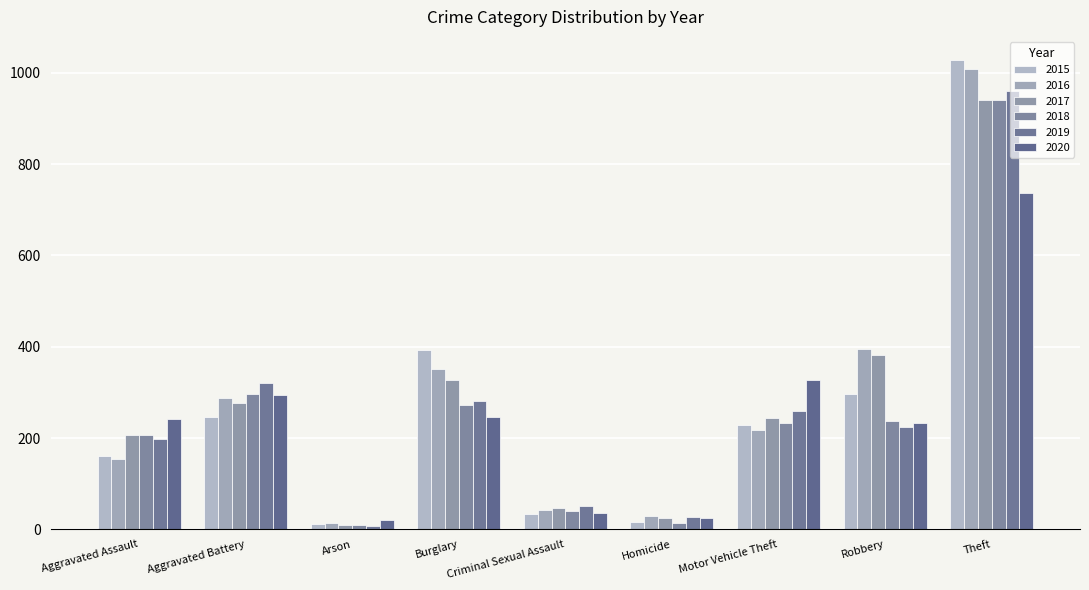

What are all the series names shown in the legend?

2015, 2016, 2017, 2018, 2019, 2020